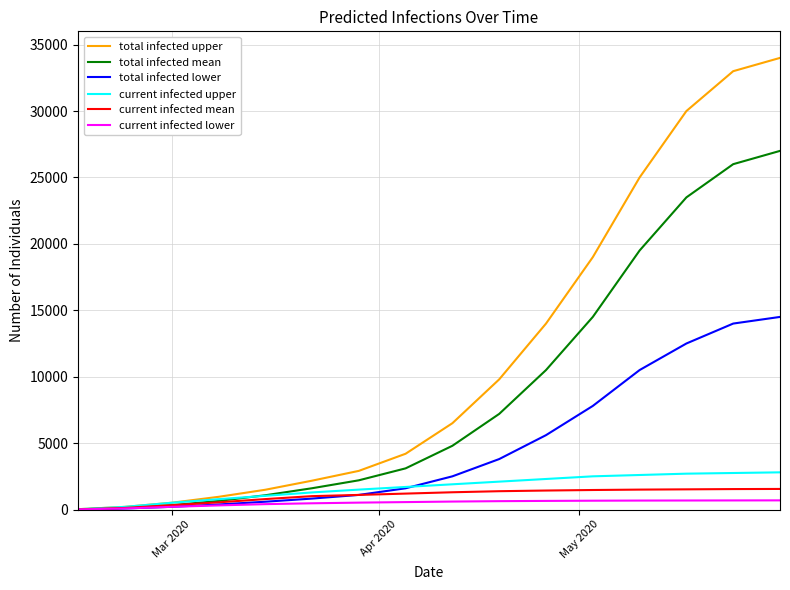

Which series has the largest range (max minus min)?

total infected upper